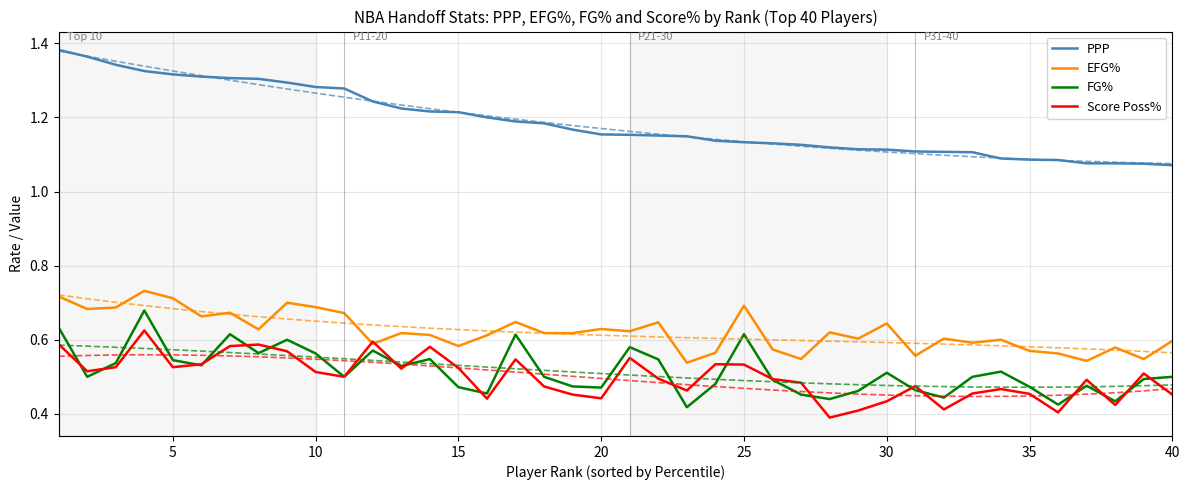

At how many categories does at least one series exceed 1?

40